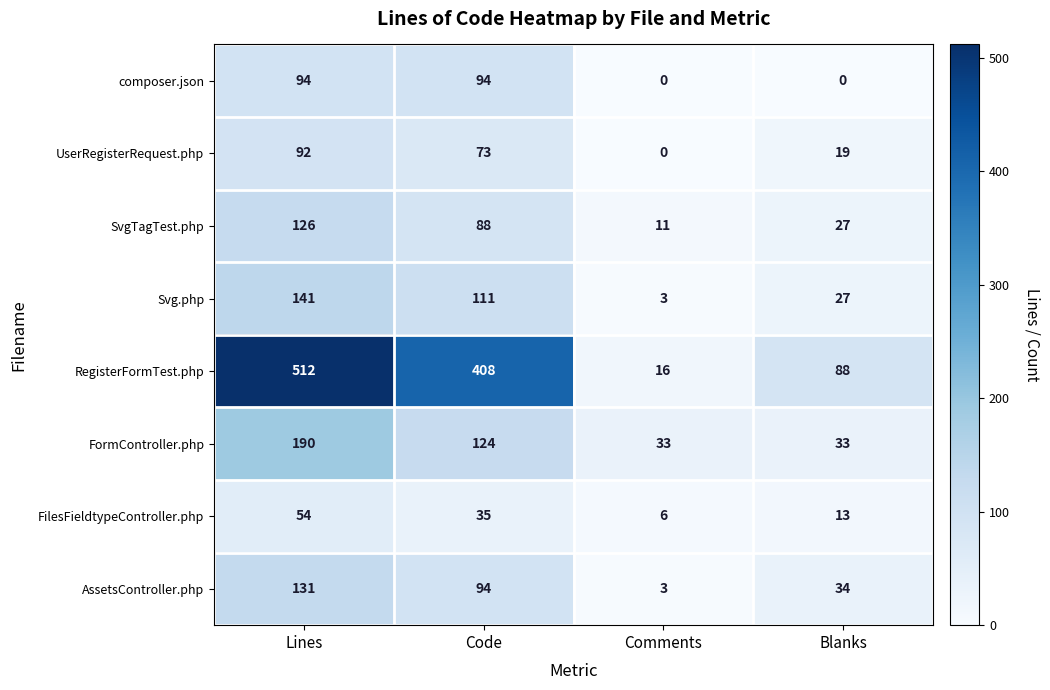

Which series has the largest range (max minus min)?

RegisterFormTest.php